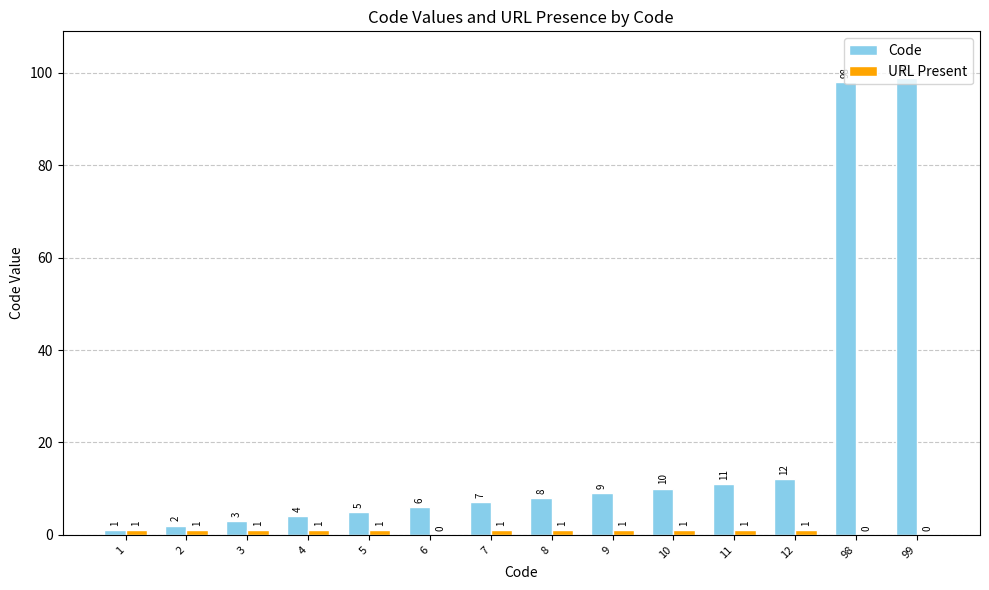

What is the sum of all Code values?

275